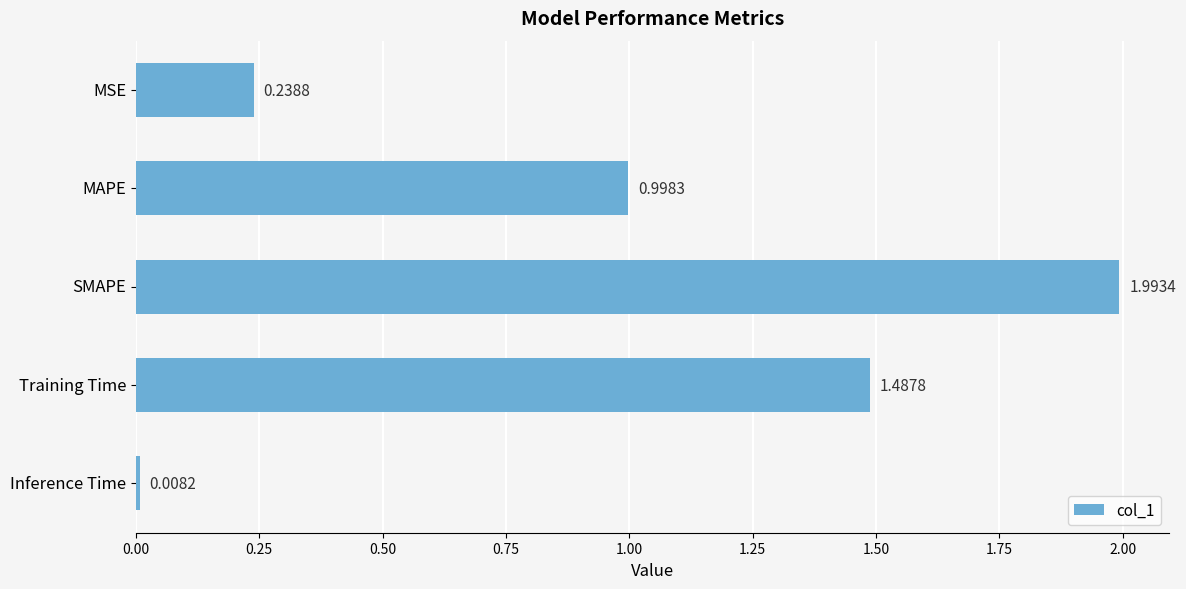

What is the label of the 1st bar from the top?

MSE